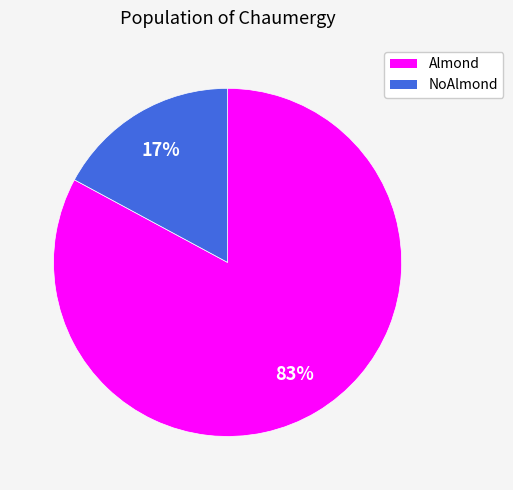

Rank the categories by value from lowest to highest.

NoAlmond, Almond